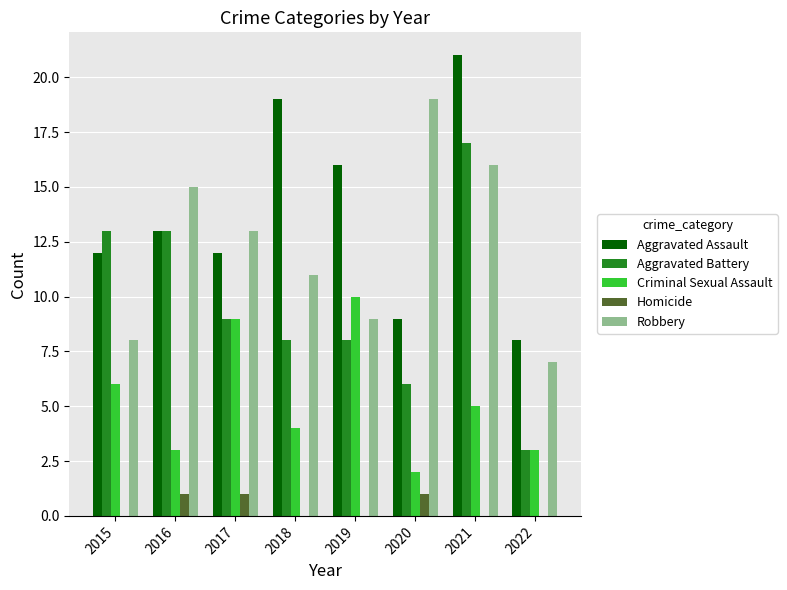

How many groups of bars are there?

8